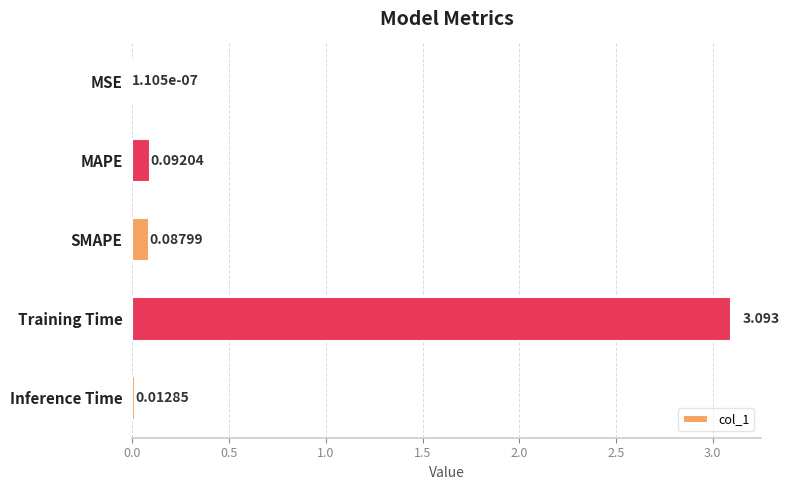

Which category has the highest value across all series?

Training Time